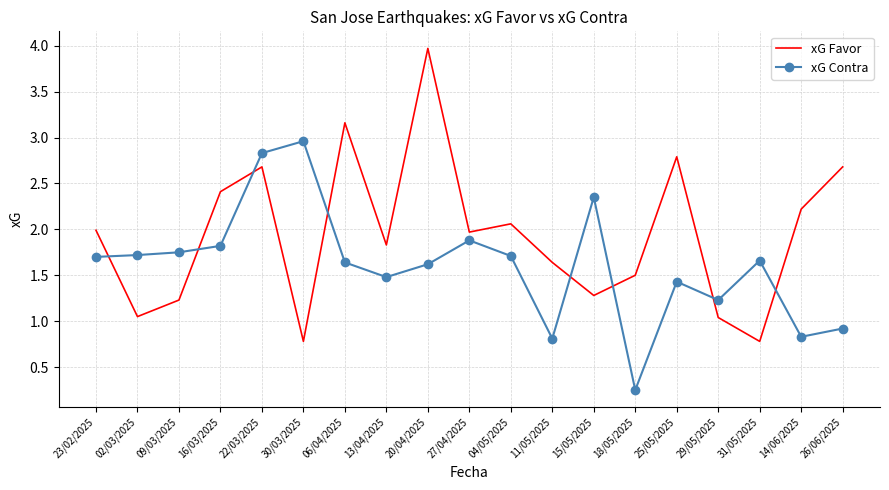

What is the maximum value shown in the chart?

4.0